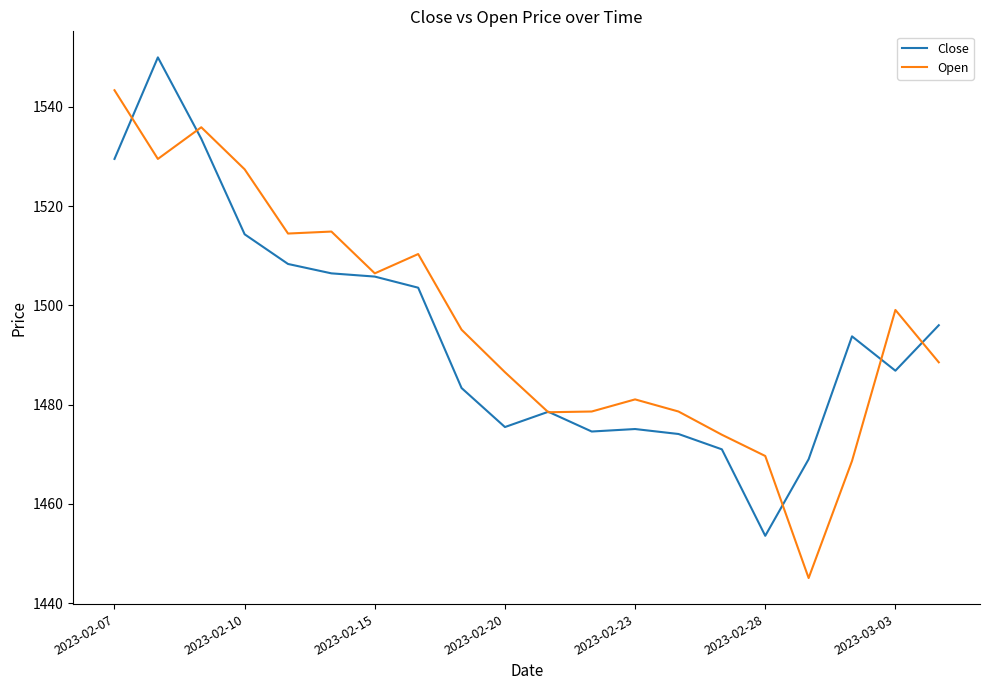

What is the lowest value of the Open series?

1445.1